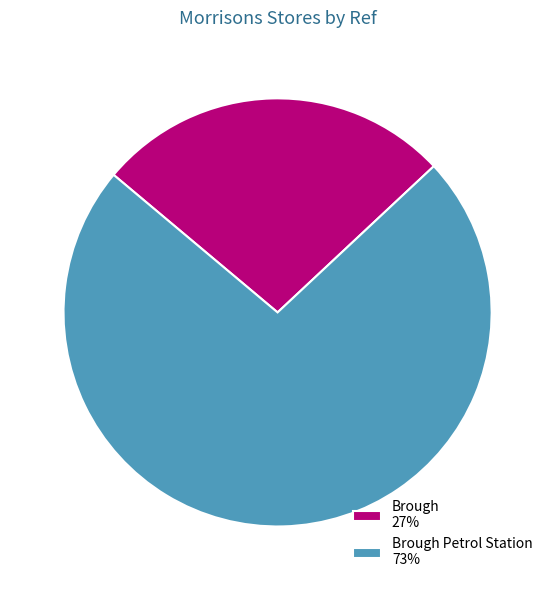

Which slice represents more than half of the pie?

Brough Petrol Station 73%